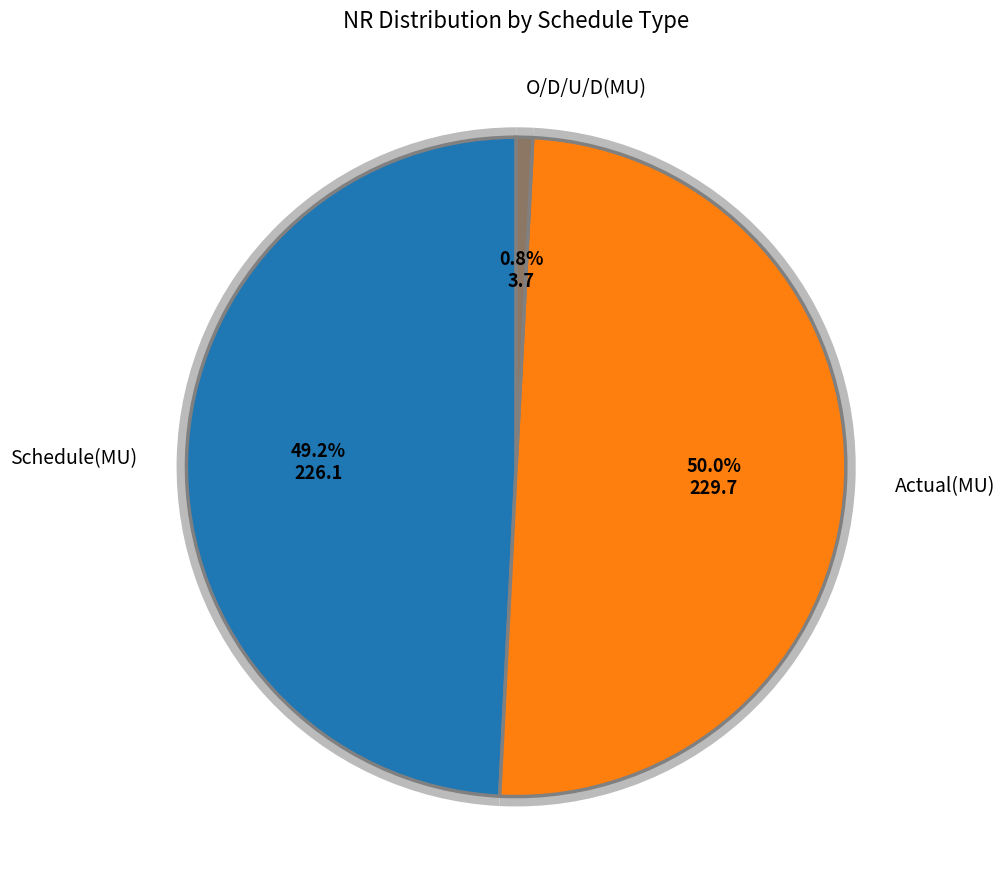

To the nearest percent, what is the average slice percentage?

33%